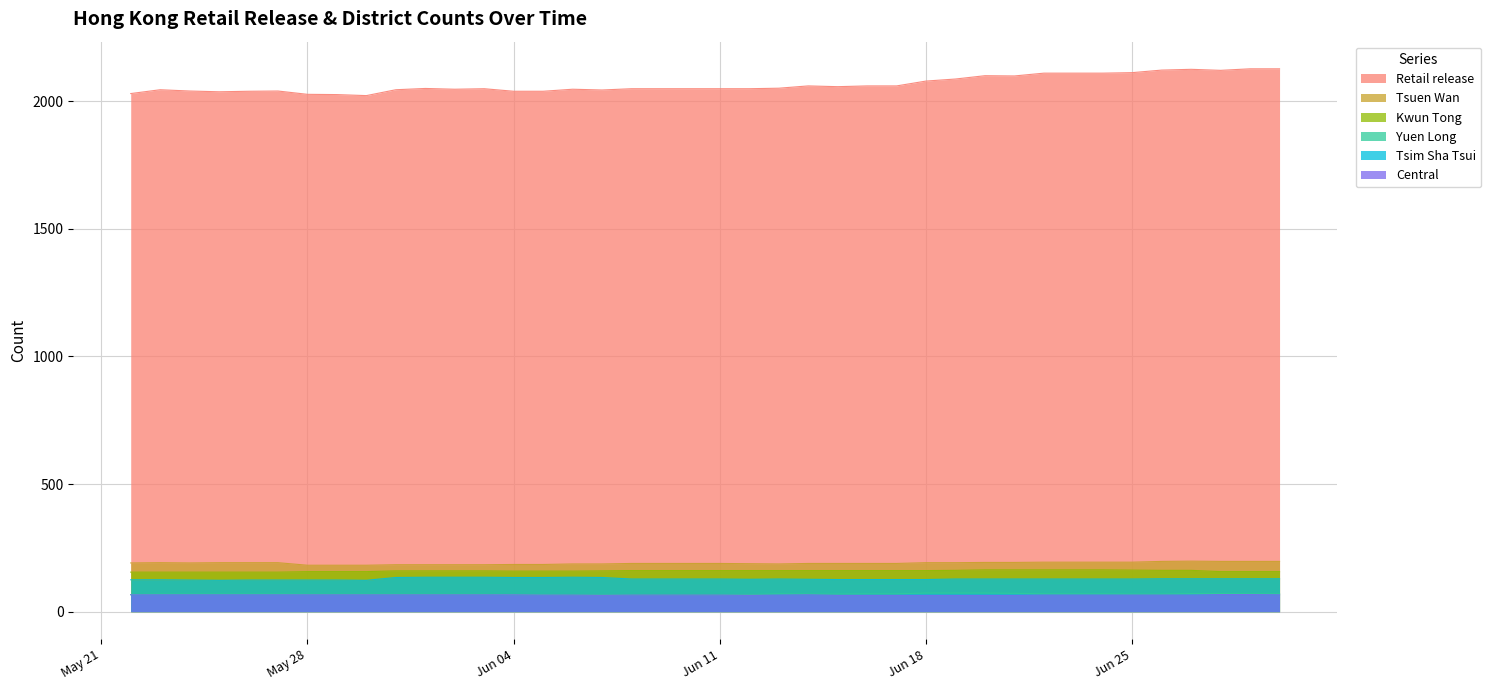

Which series has the largest total across all categories?

Retail release